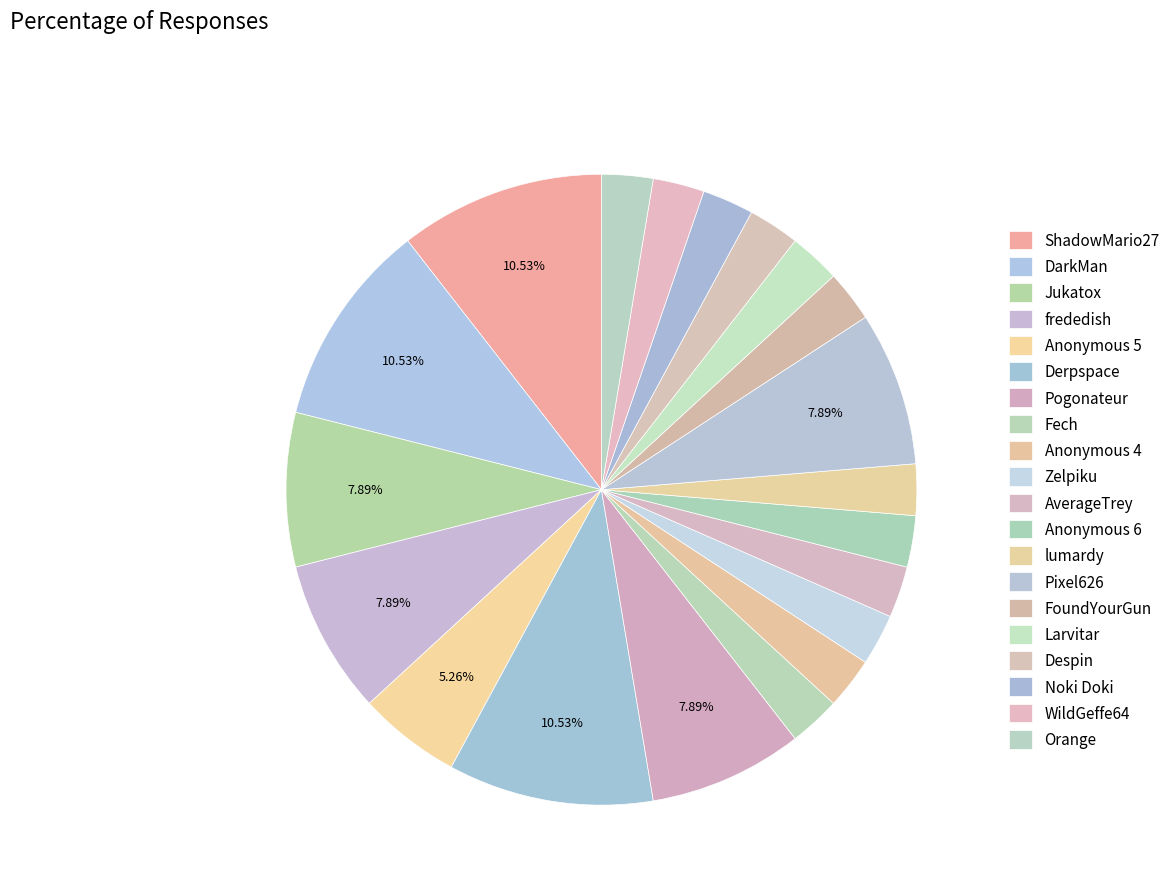

What is the smallest slice in the pie chart?

Fech